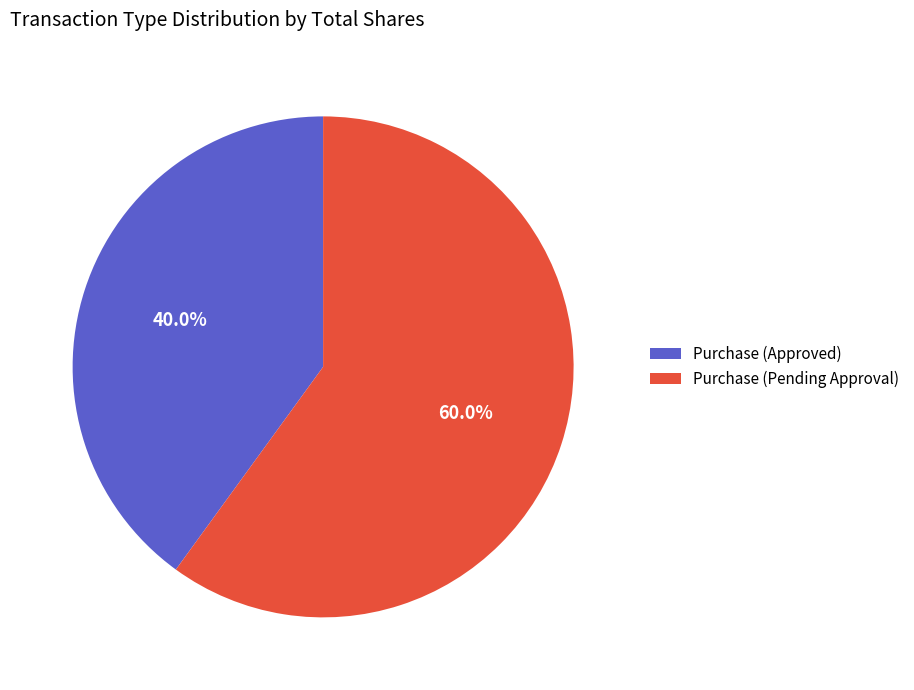

Count the number of slices in the pie.

2